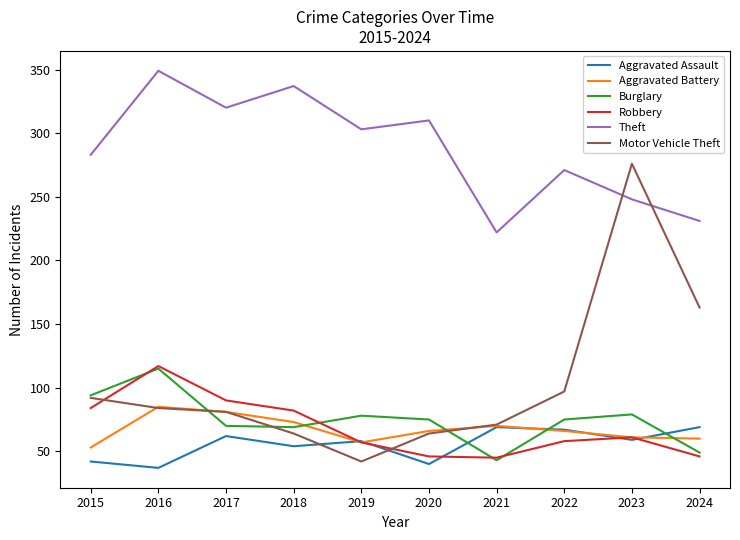

What is the sum of all Theft values?

2874